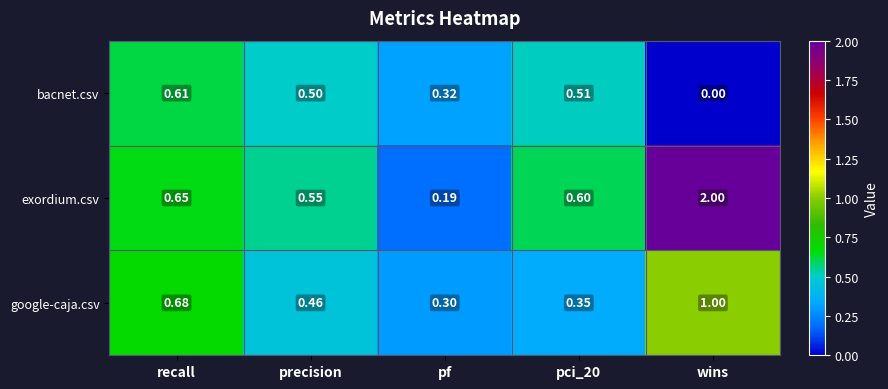

At which category is the sum across all series the highest?

wins